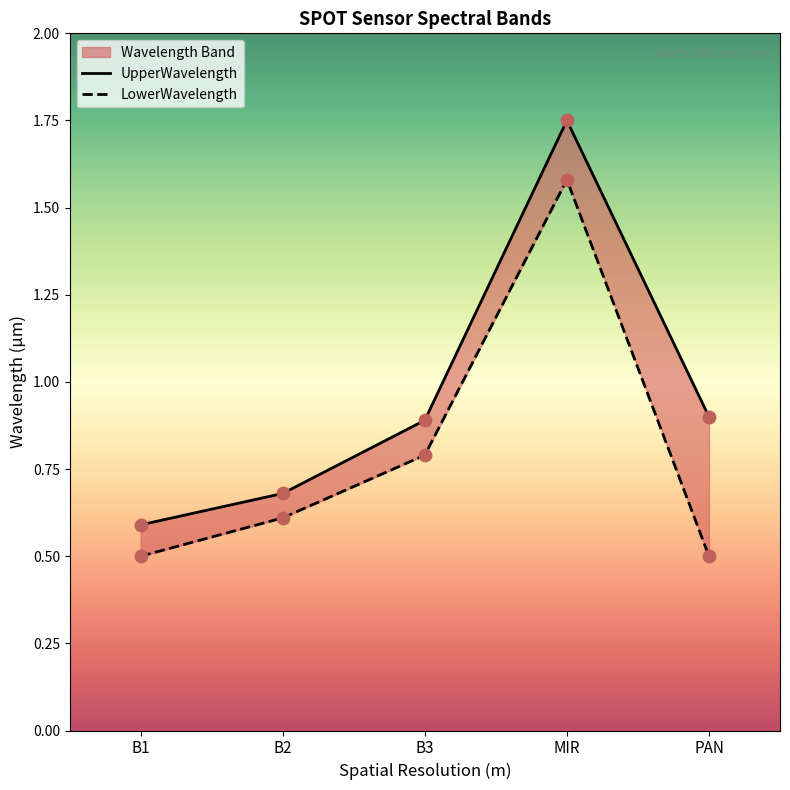

At which category is the sum across all series the highest?

MIR